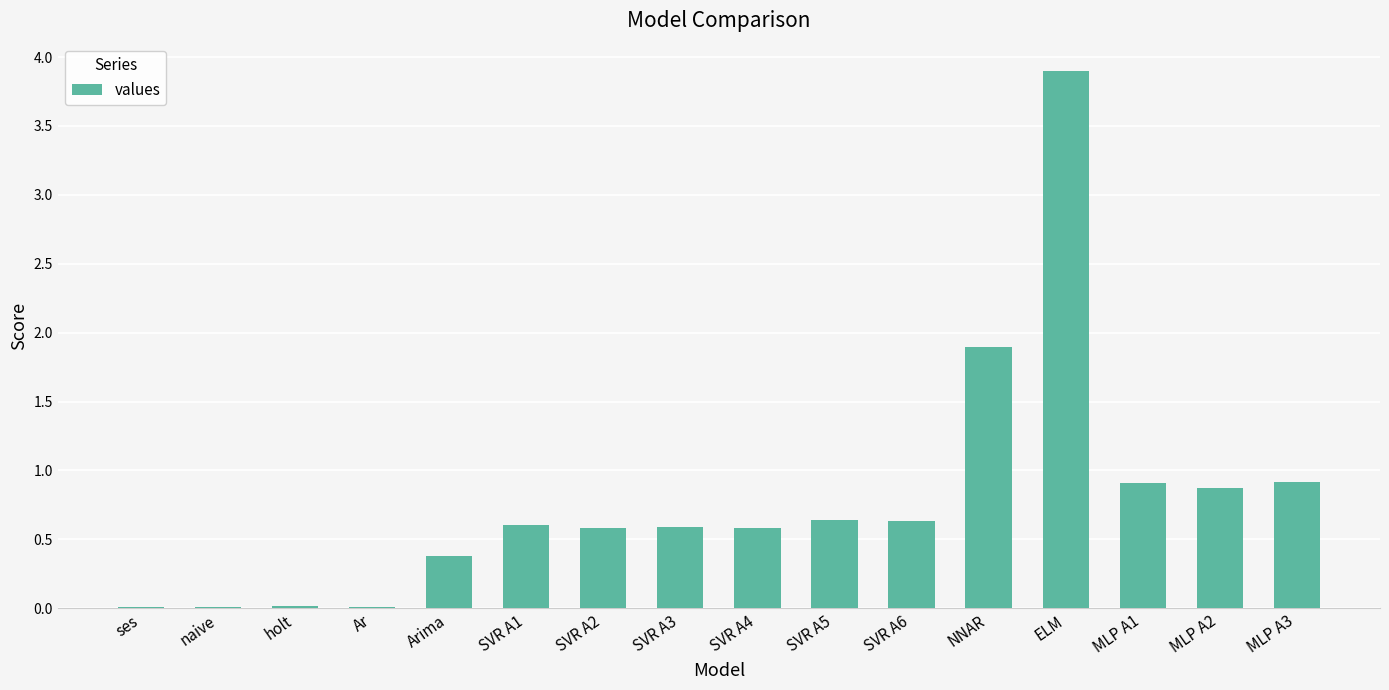

How many data points does each series have?

16